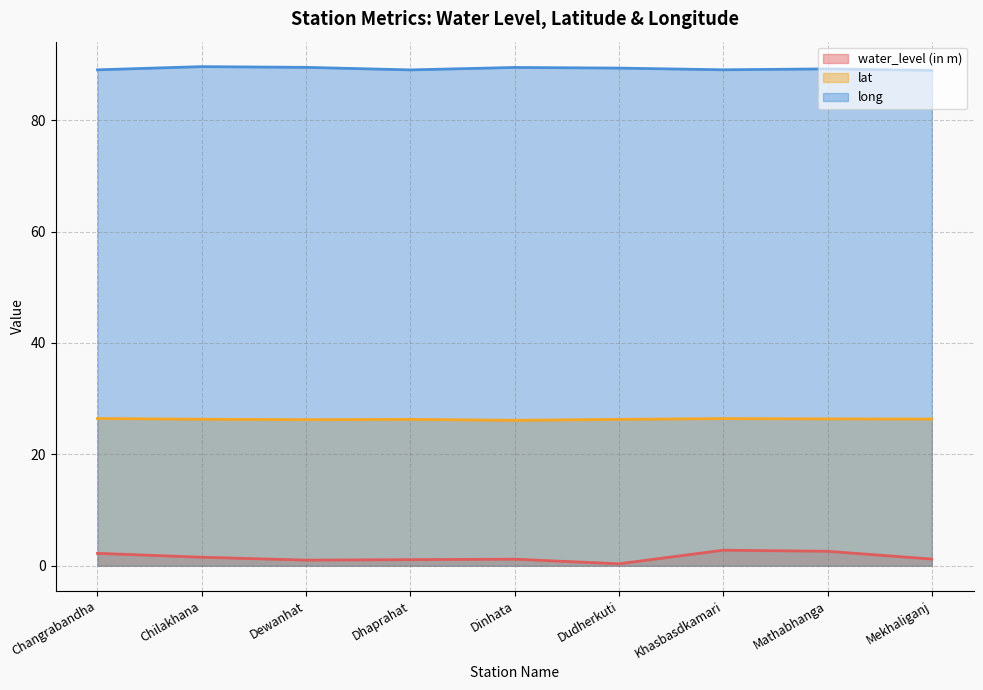

How many distinct data groups are displayed?

3